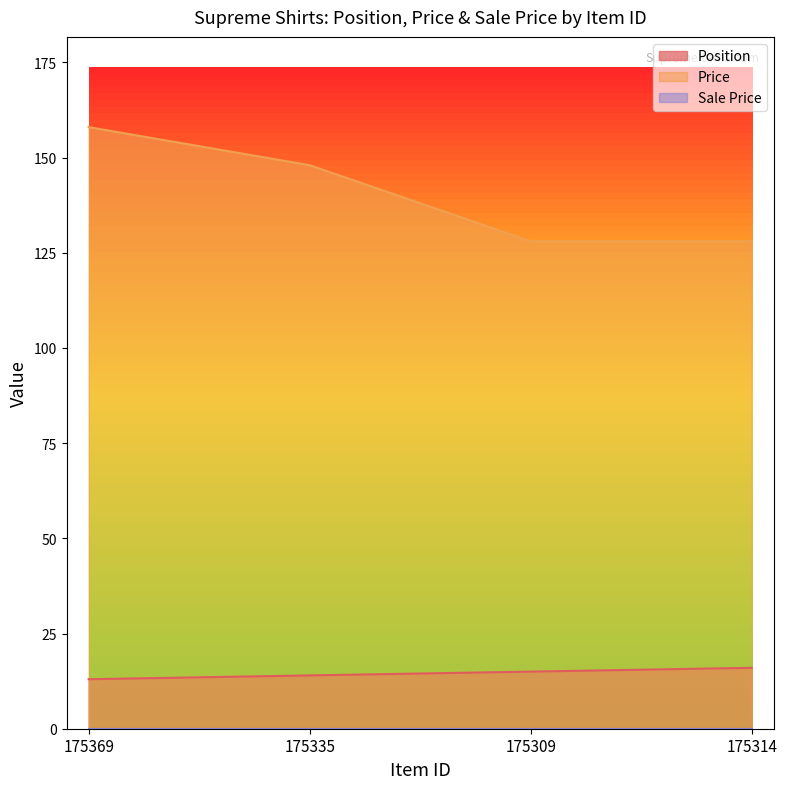

Between 175369 and 175309, which series saw the biggest shift?

Price